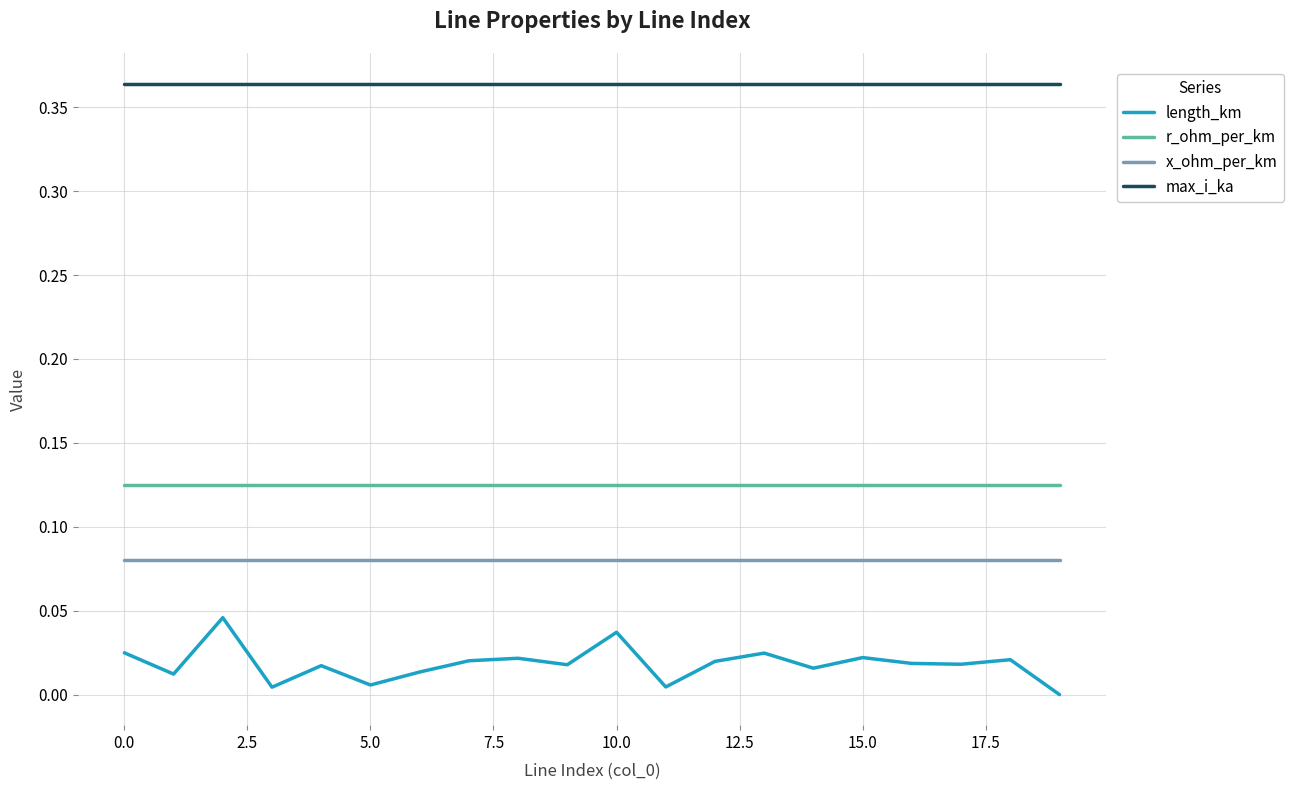

Which series has the widest spread of values?

length_km